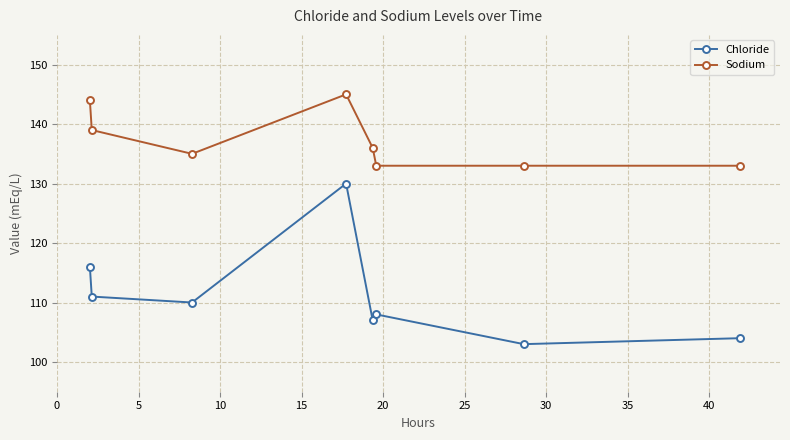

Is this an area chart (filled region under the line)?

No